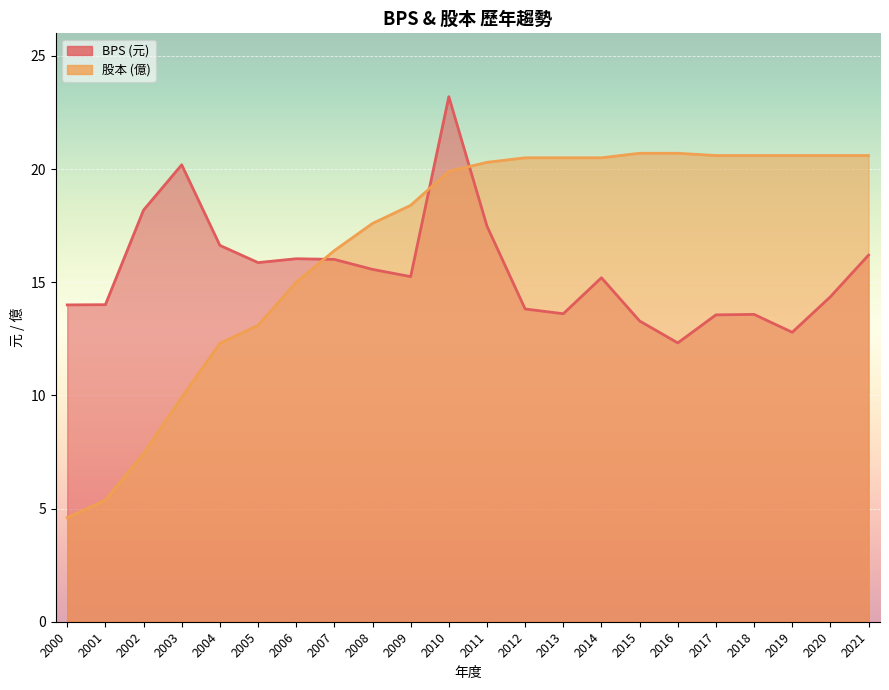

What are all the series names shown in the legend?

BPS, 股本